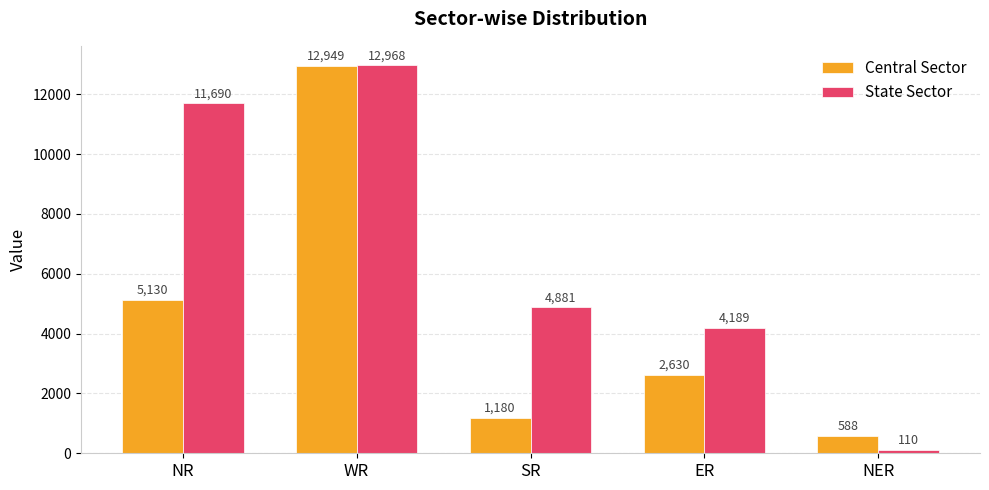

How many bars are there in each group?

2